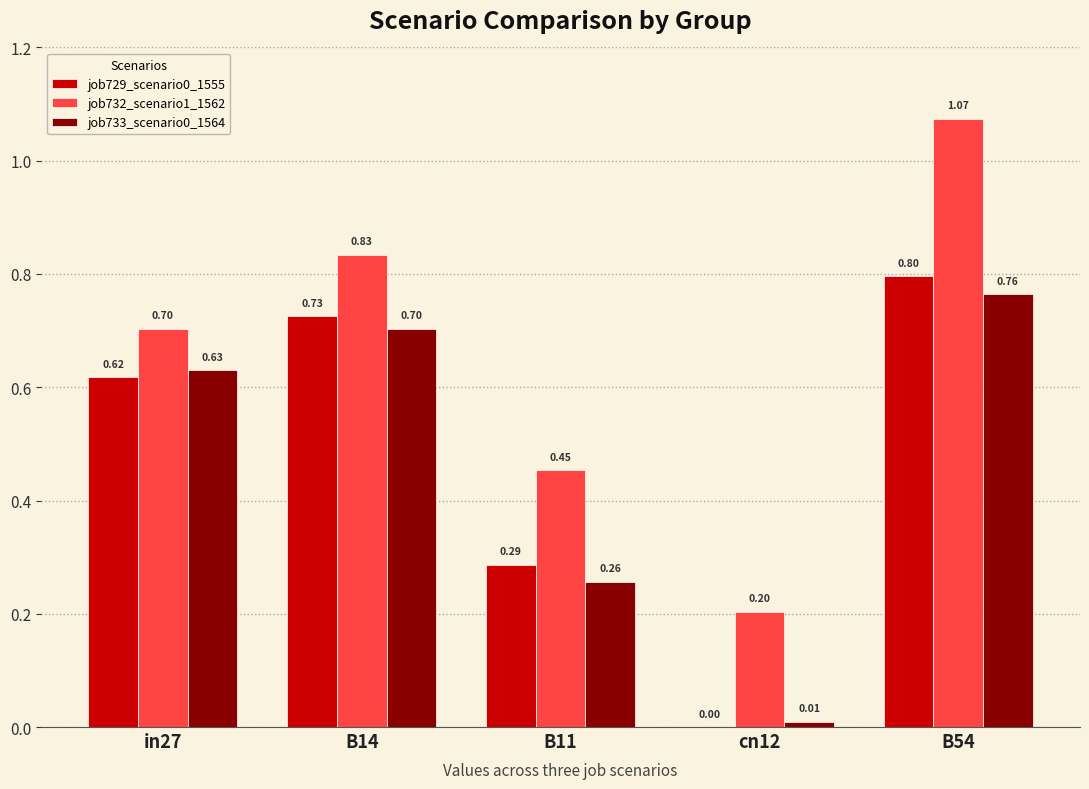

Between B11 and B54, which series saw the biggest shift?

job732_scenario1_1562